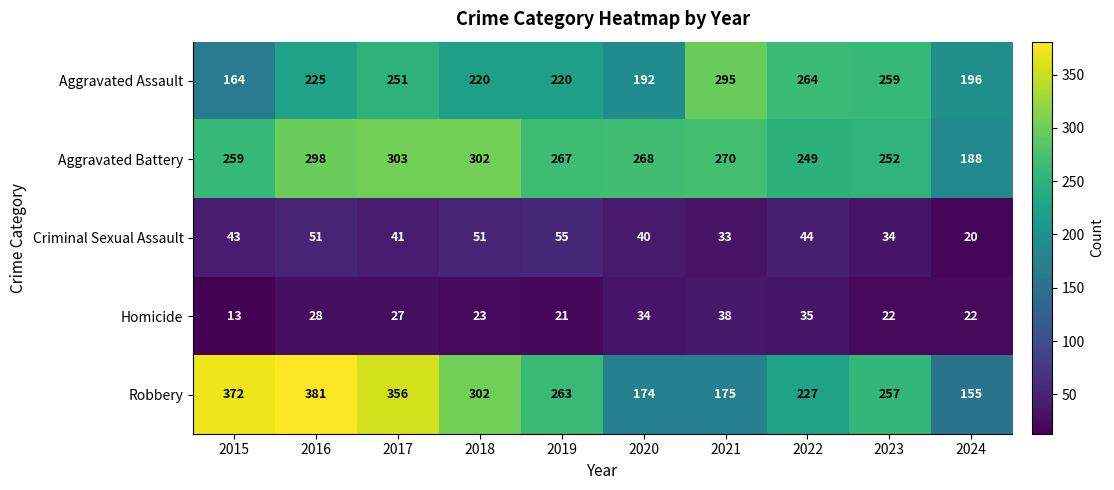

What is the sum of the Homicide values at 2017 and 2015?

40